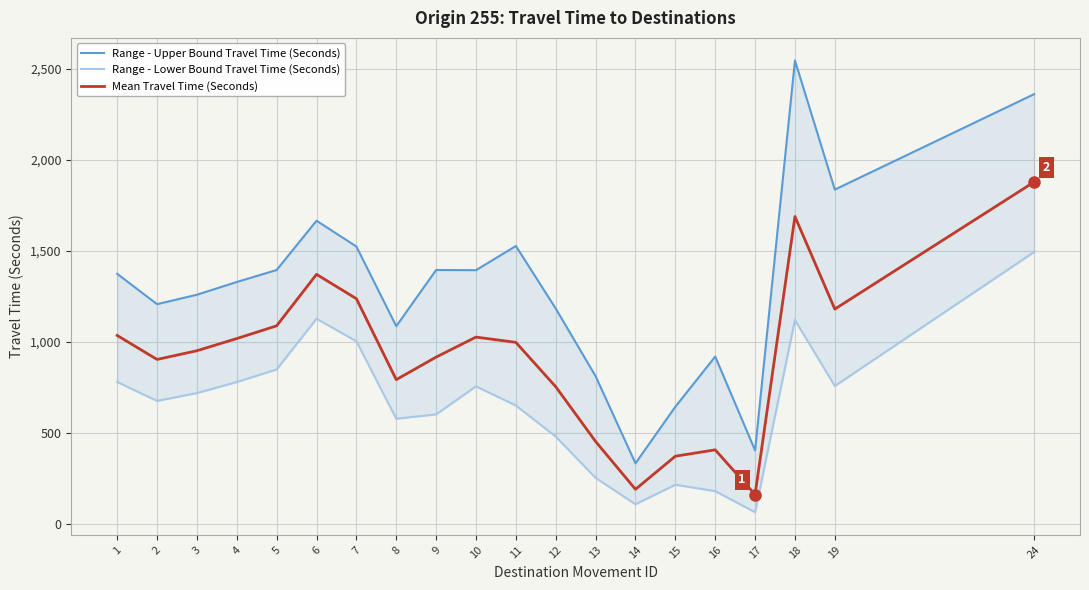

At which label does Mean Travel Time (Seconds) first exceed 996?

1